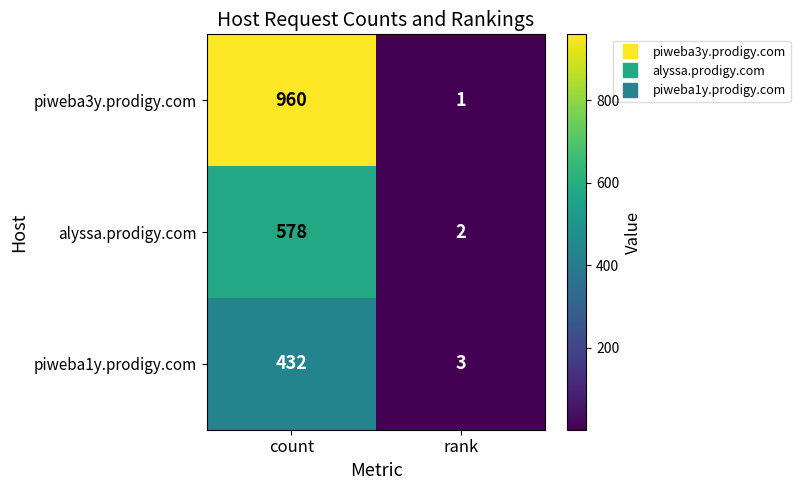

At which category is the sum across all series the highest?

count